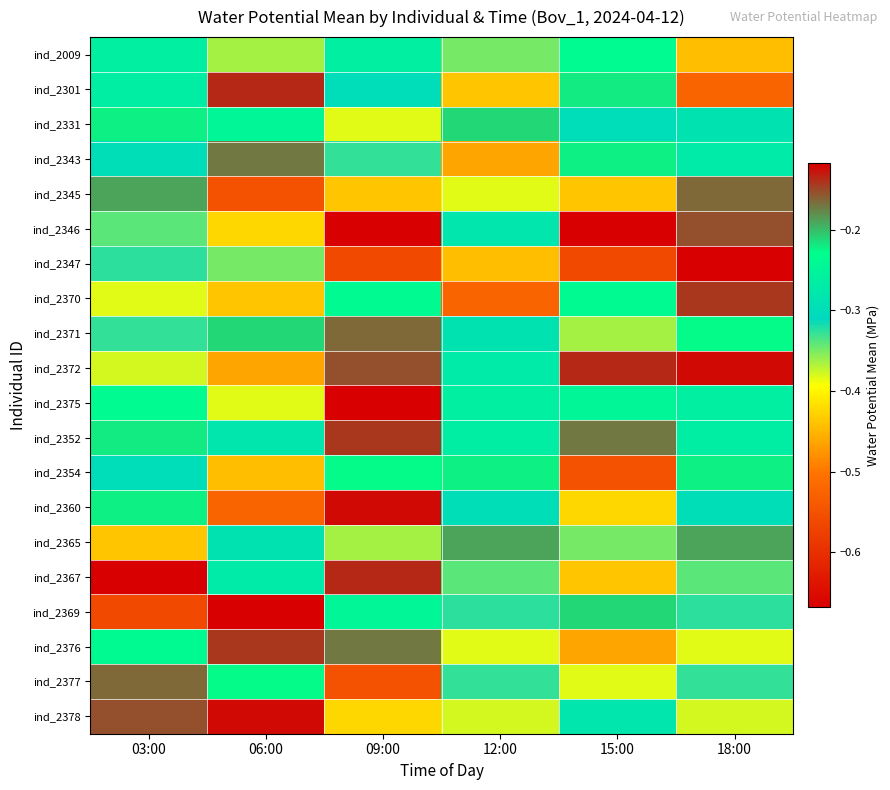

At which category is the sum across all series the highest?

18:00